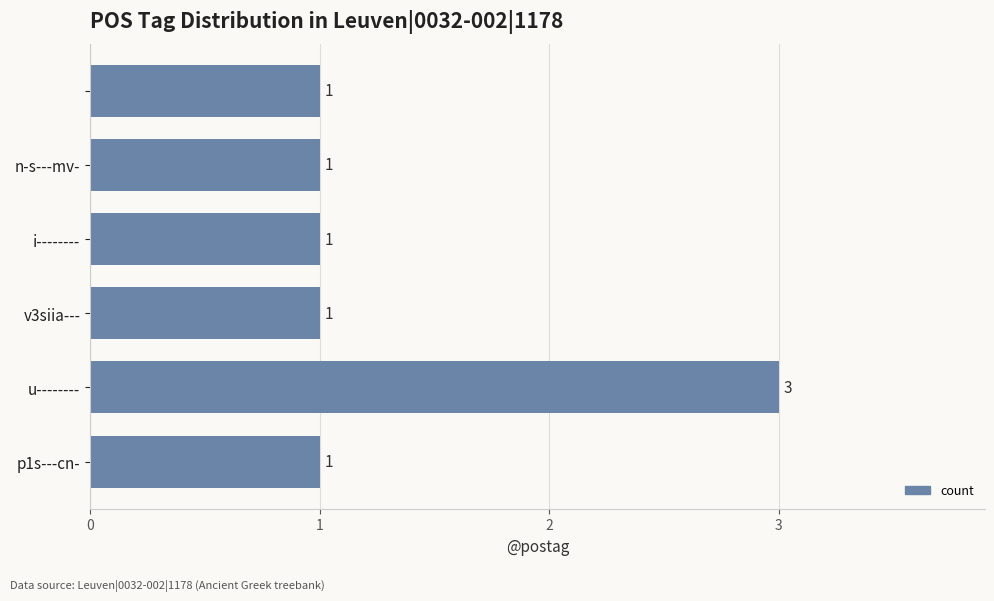

How many bars are there in total?

6